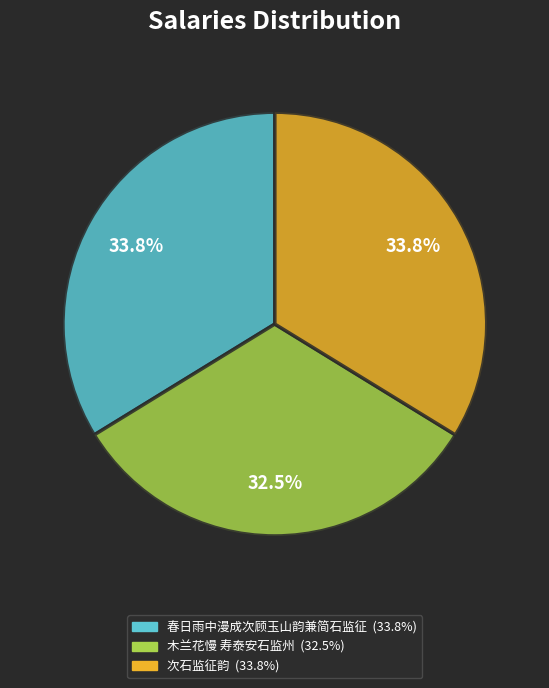

True or false: 次石监征韵 accounts for 34% of the total.

True